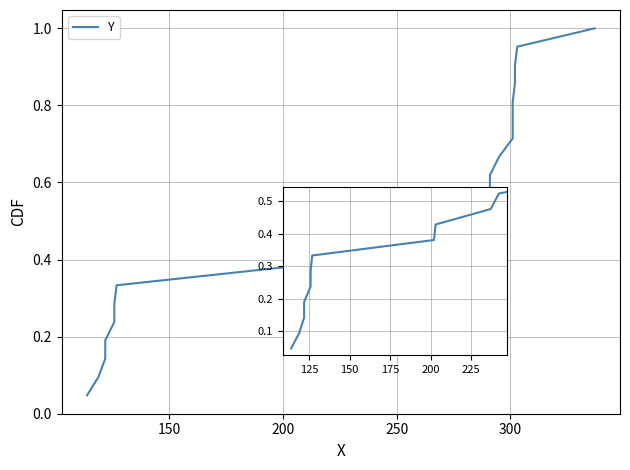

Does the chart have visible grid lines?

Yes